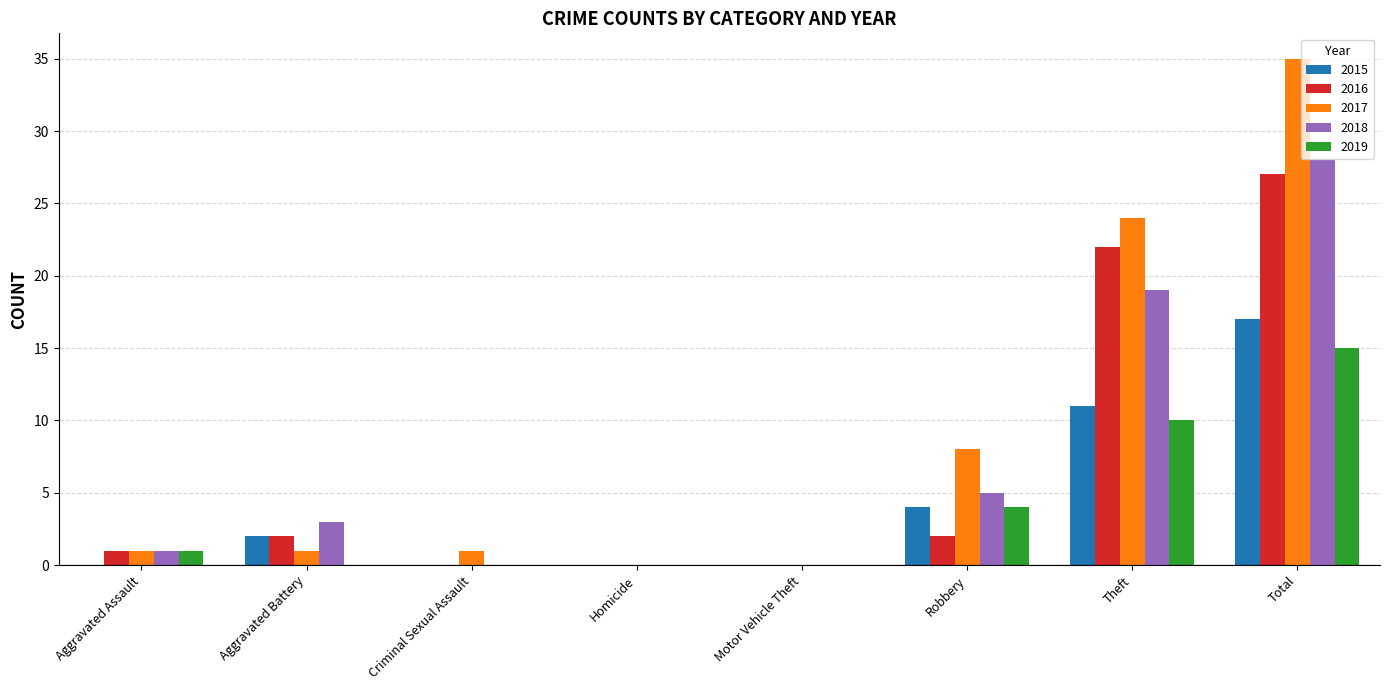

Is the value of 2016 at Total greater than the value of 2015 at Criminal Sexual Assault?

Yes